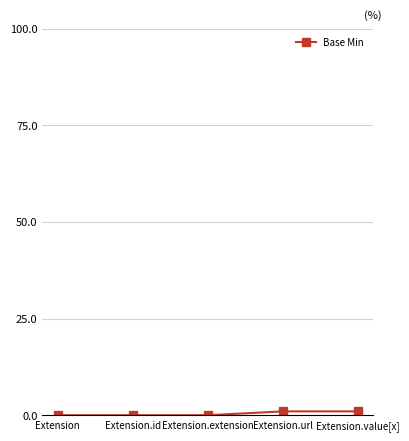

What is the label of the 4th point from the right?

Extension.id